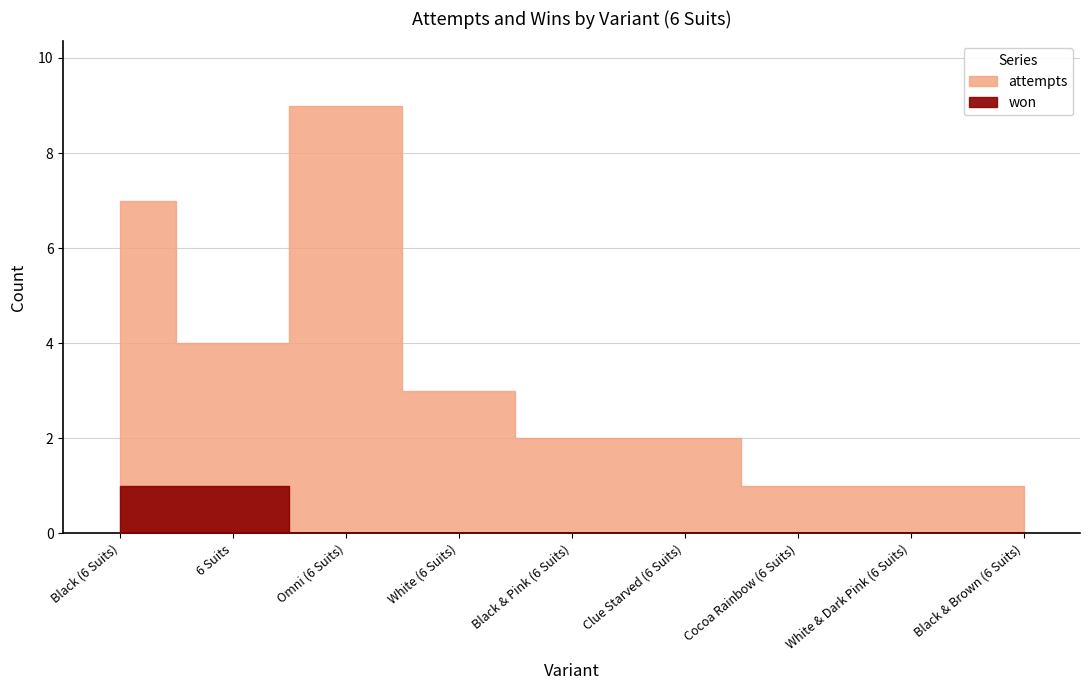

Is it true that won equals 2 at 6 Suits?

False